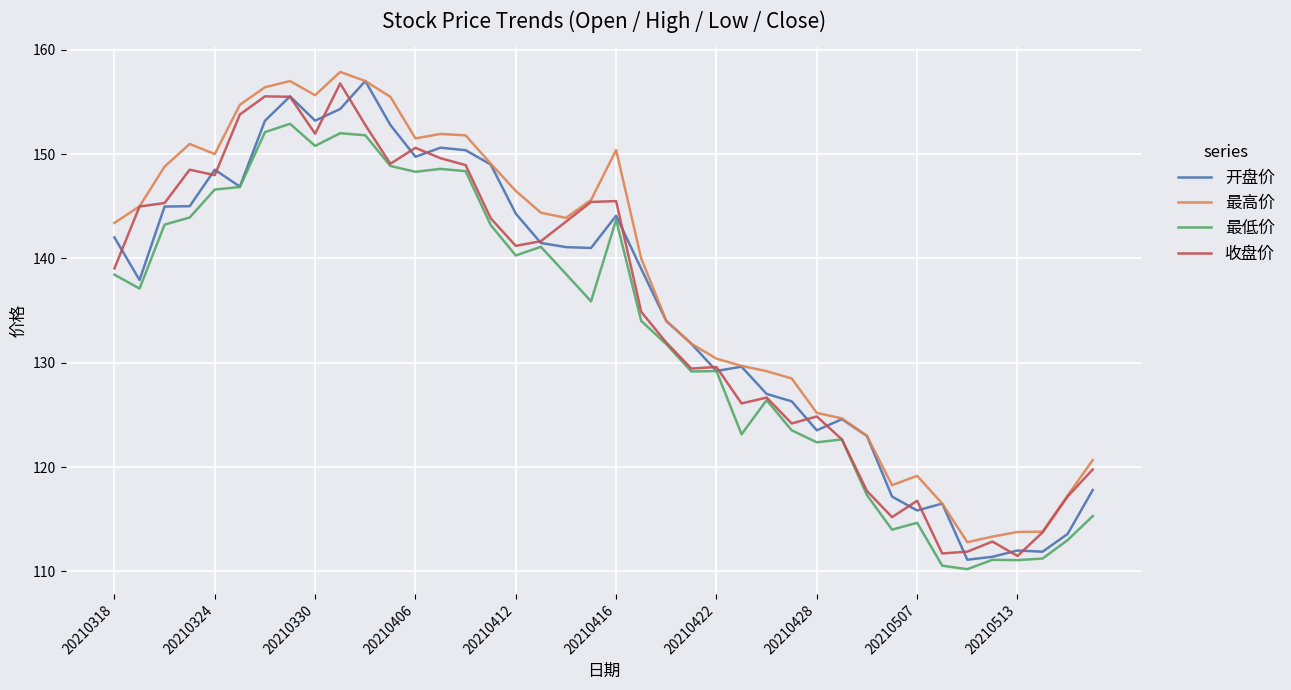

Which series has the largest total across all categories?

最高价